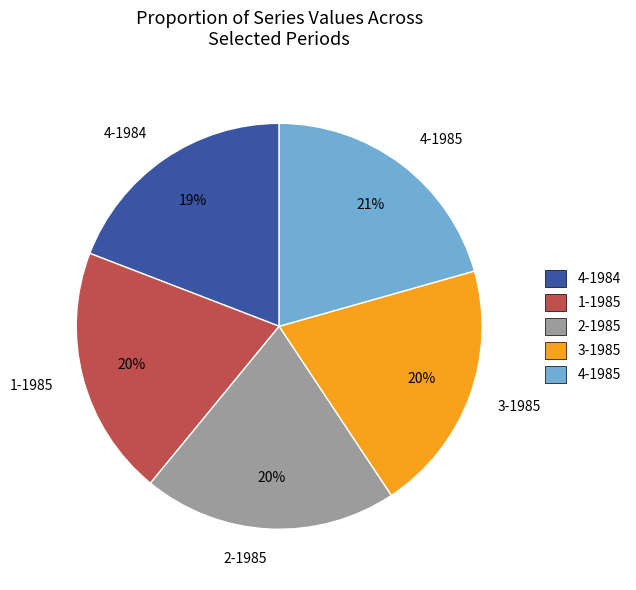

To the nearest percent, what percentage of the pie is 3-1985?

20%